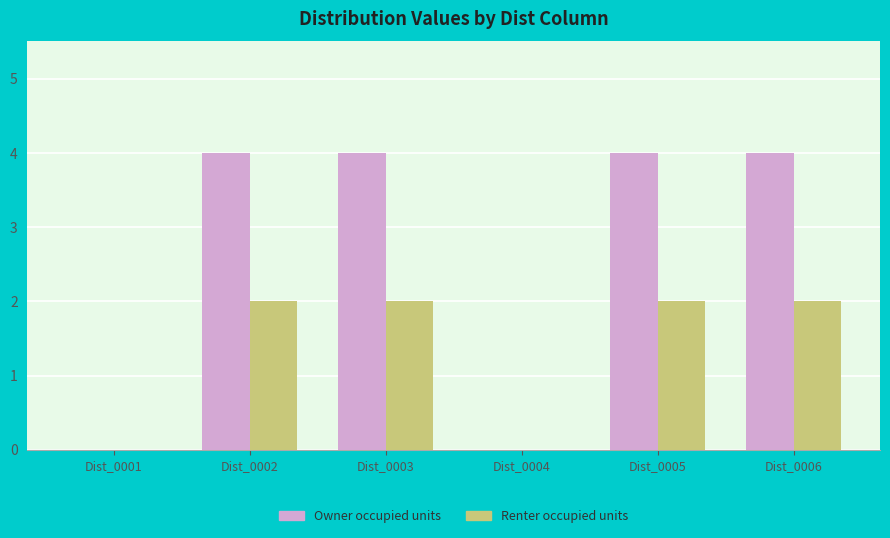

How many Owner occupied units values are between 0 and 4?

6